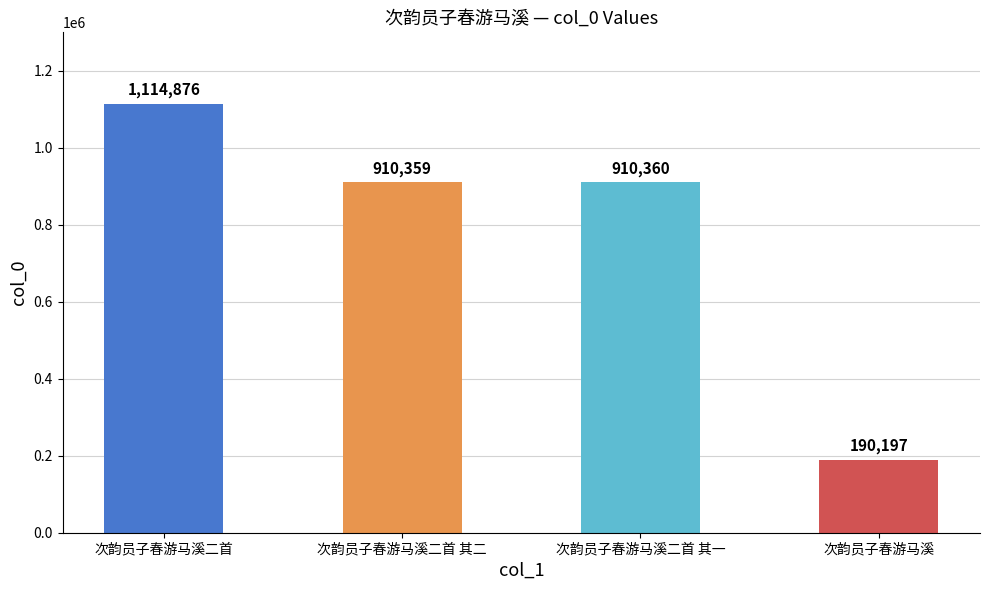

Reading left to right, transcribe all the data shown in this chart.

1114876	910359	910360	190197